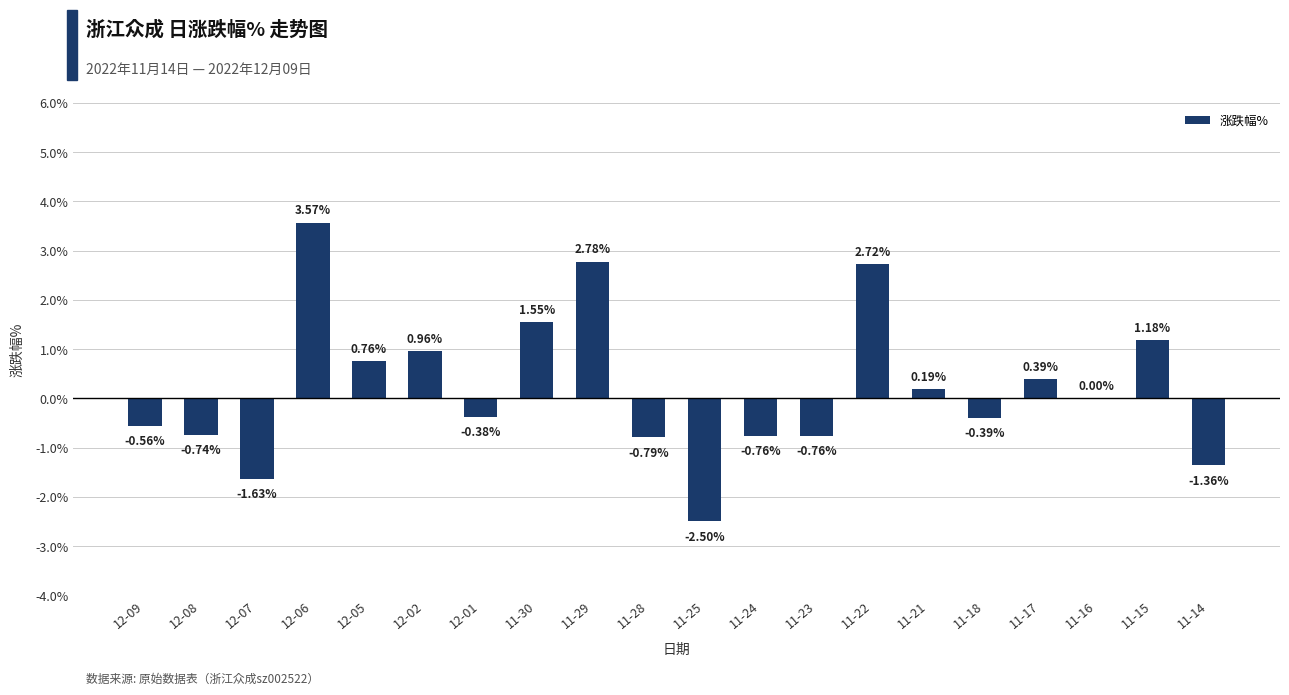

Are the bars horizontal?

No